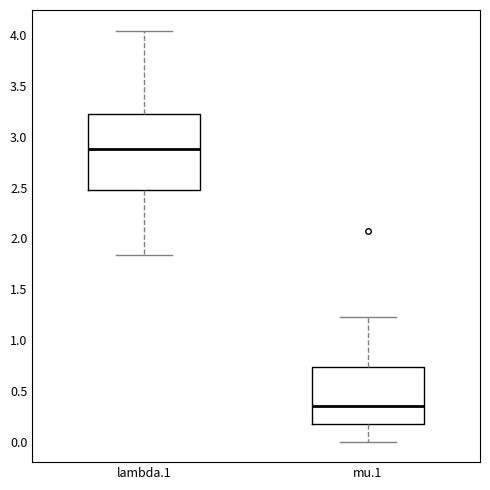

Reading left to right, transcribe this box plot: for each box, give where its median line is, the range the box spans, and where its two whiskers end, as read against the y-axis. The values are not printed on the chart, so give them approximately, as read against the axis.

lambda.1: median 2.90, box 2.45 to 3.20, whiskers 1.85 to 4.05
mu.1: median 0.35, box 0.15 to 0.75, whiskers 0.00 to 1.25